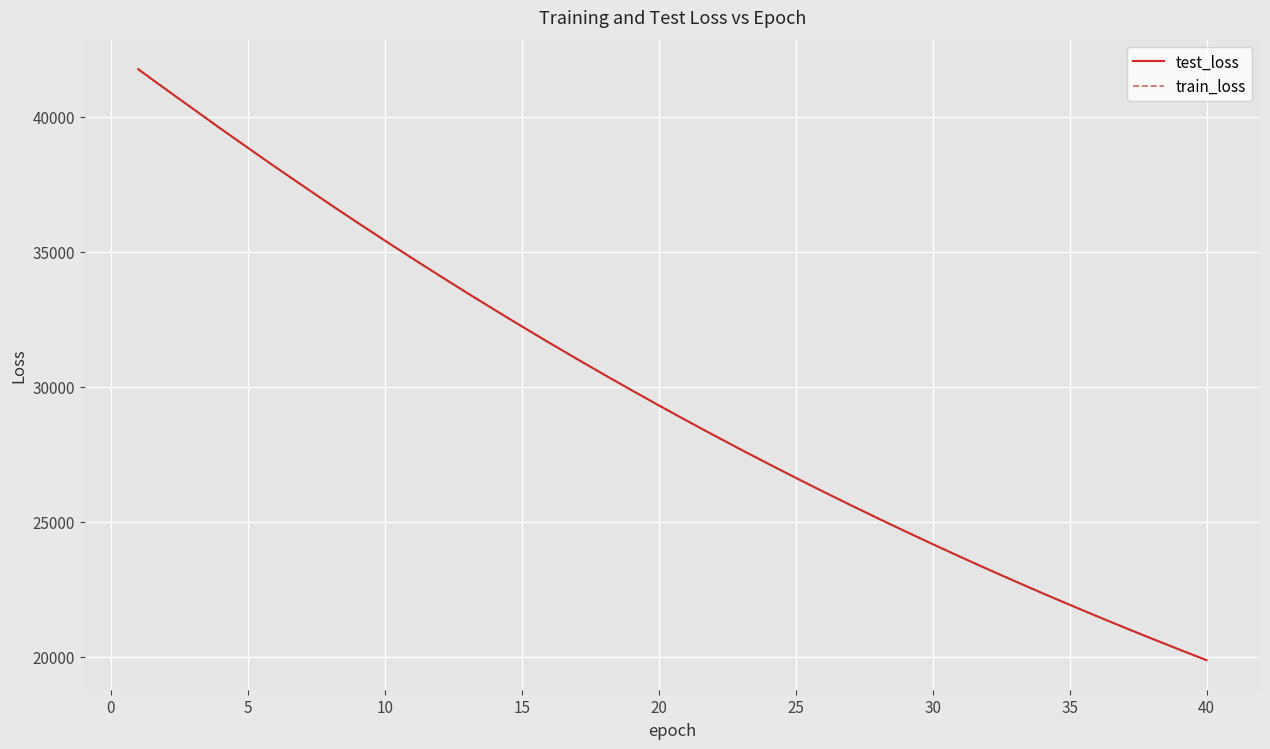

Which series has the widest spread of values?

test_loss